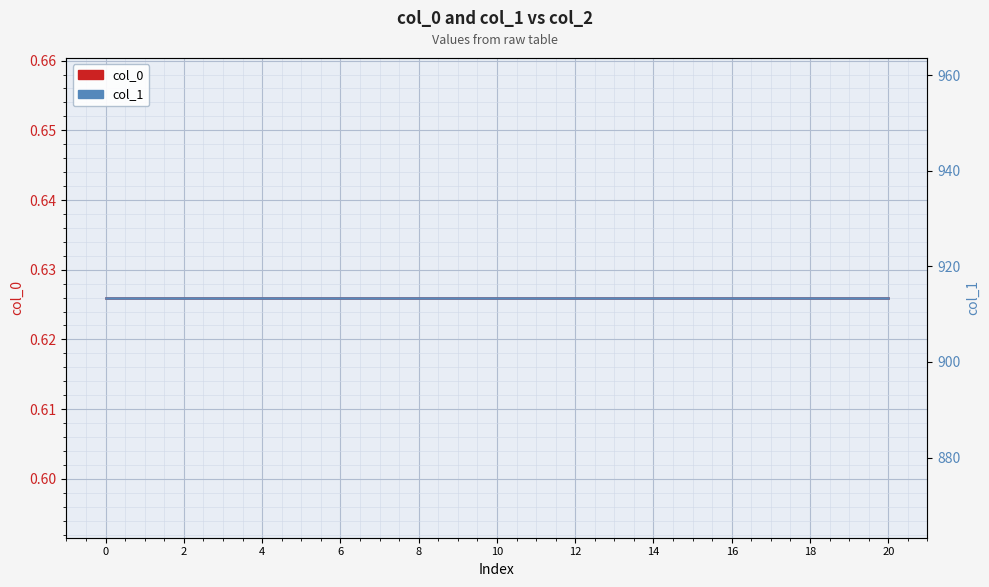

What is the label of the 5th point from the left?

4